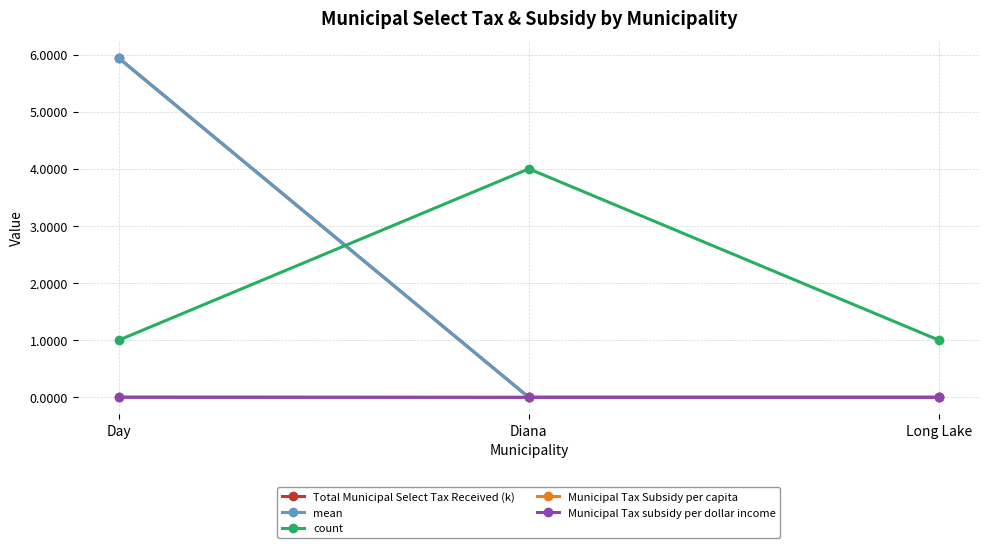

What is the total value across all series at Long Lake?

1.0